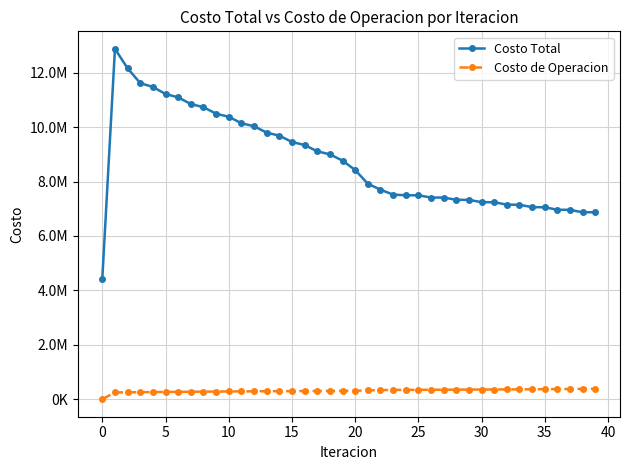

True or false: Costo Total and Costo de Operacion cross at least once.

False